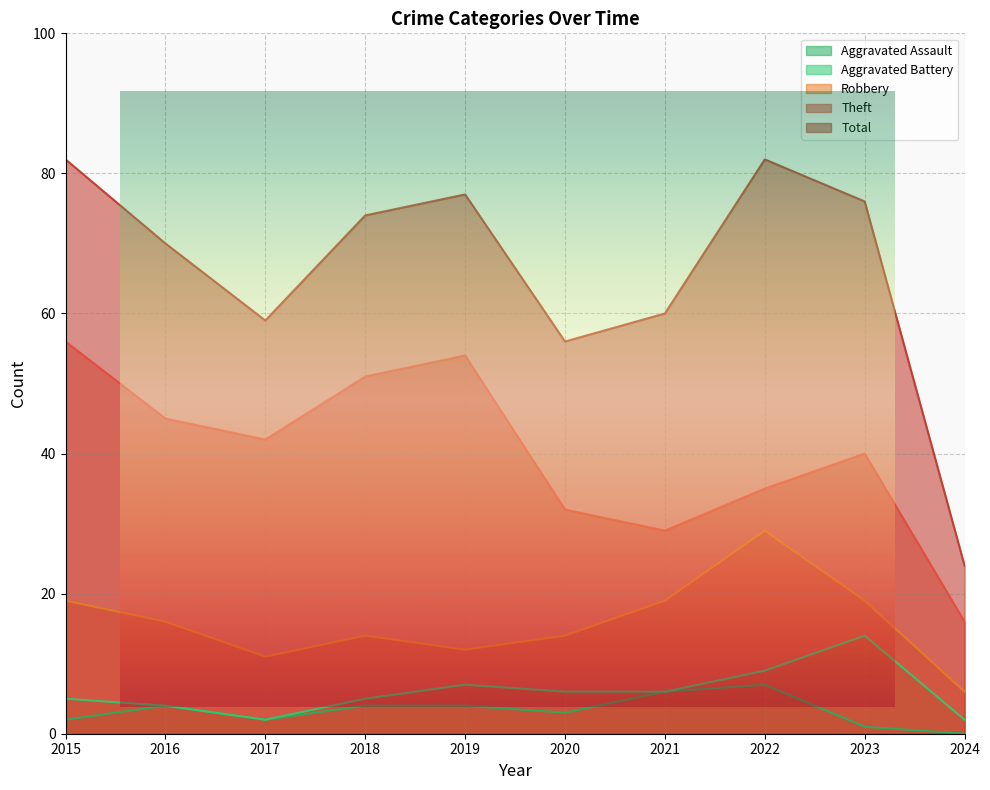

Is it true that Theft equals 17 at 2022?

False